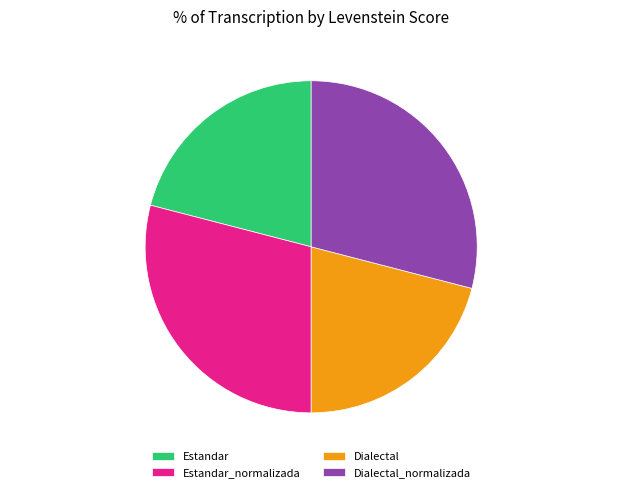

What is the ratio of the value at Dialectal to the value at Estandar?

1.0